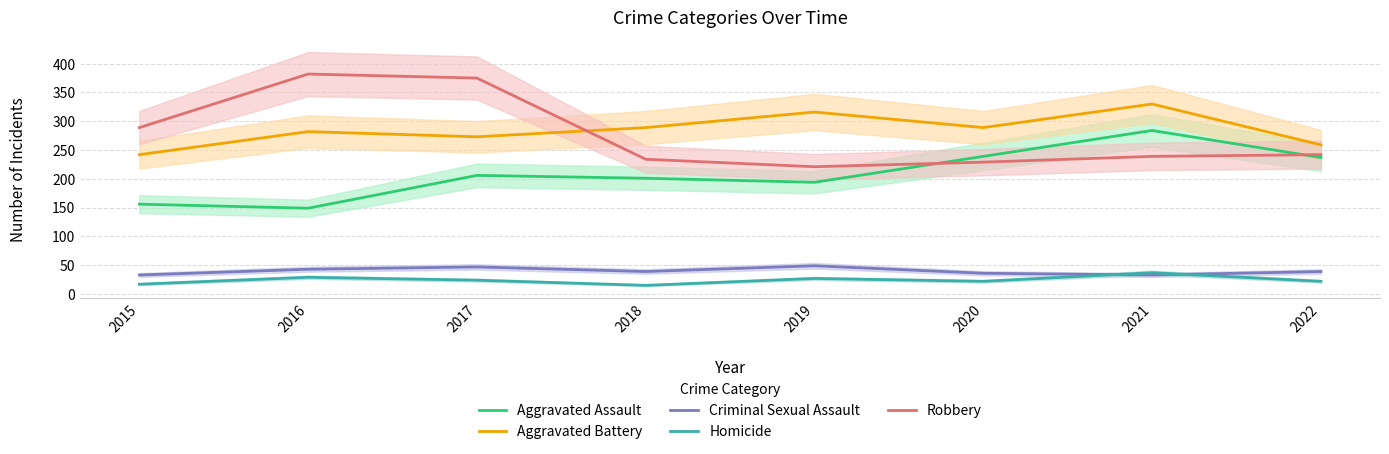

Reading left to right, extract all data points from this chart.

Aggravated Assault: 2015=156	2016=149	2017=206	2018=201	2019=194	2020=239	2021=284	2022=237
Aggravated Battery: 2015=242	2016=282	2017=273	2018=289	2019=316	2020=289	2021=330	2022=259
Criminal Sexual Assault: 2015=33	2016=43	2017=47	2018=39	2019=49	2020=36	2021=33	2022=39
Homicide: 2015=17	2016=29	2017=24	2018=15	2019=27	2020=22	2021=37	2022=22
Robbery: 2015=289	2016=382	2017=375	2018=234	2019=221	2020=229	2021=239	2022=242